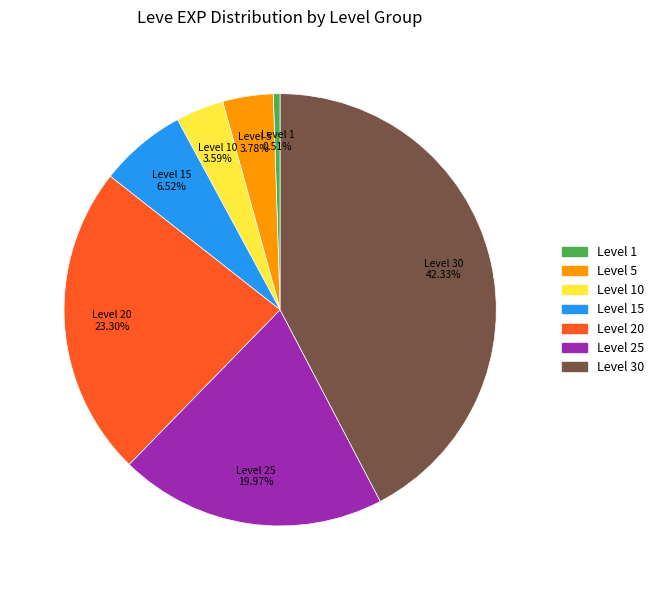

Which category has the smallest portion of the pie?

Level 1